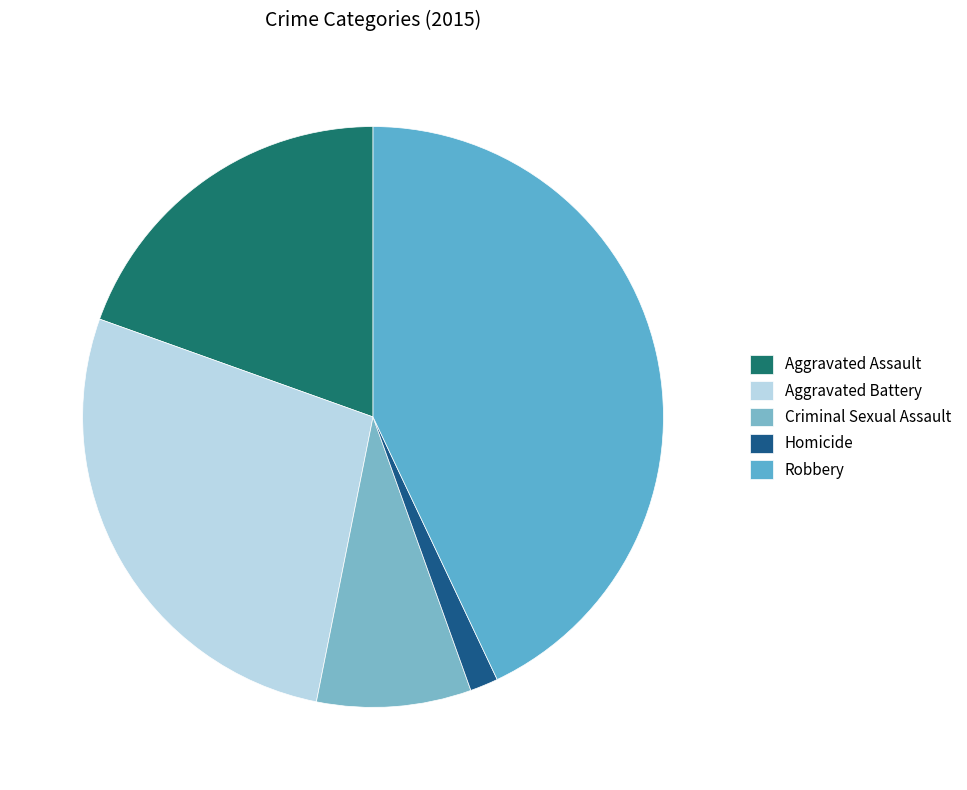

Which category has the biggest portion of the pie?

Robbery